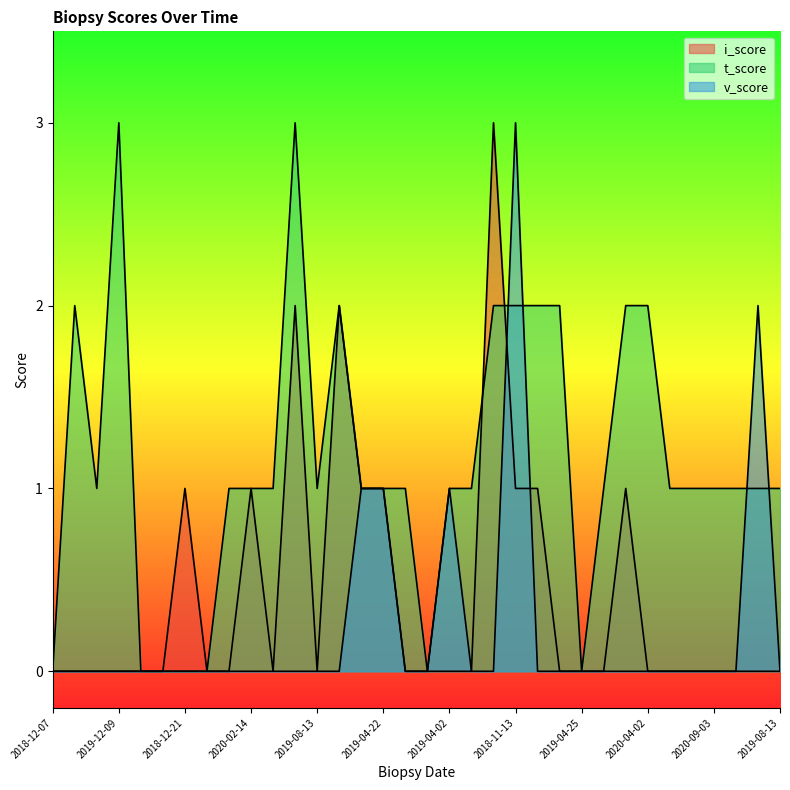

Which series has the largest range (max minus min)?

i_score